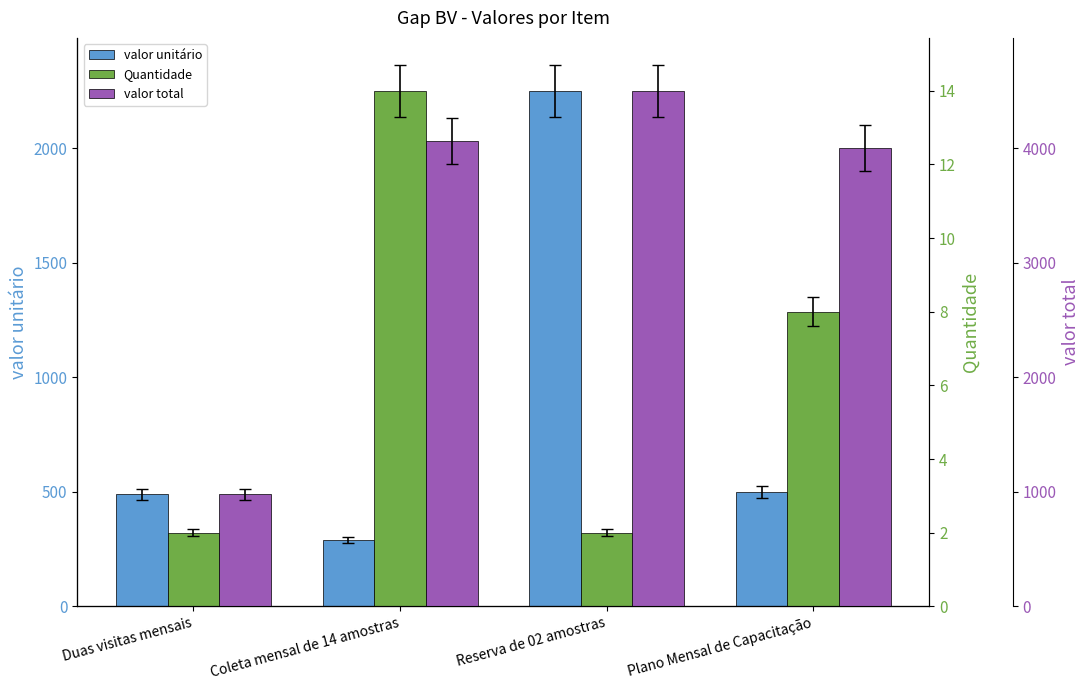

What are all the series names shown in the legend?

valor unitário, Quantidade, valor total